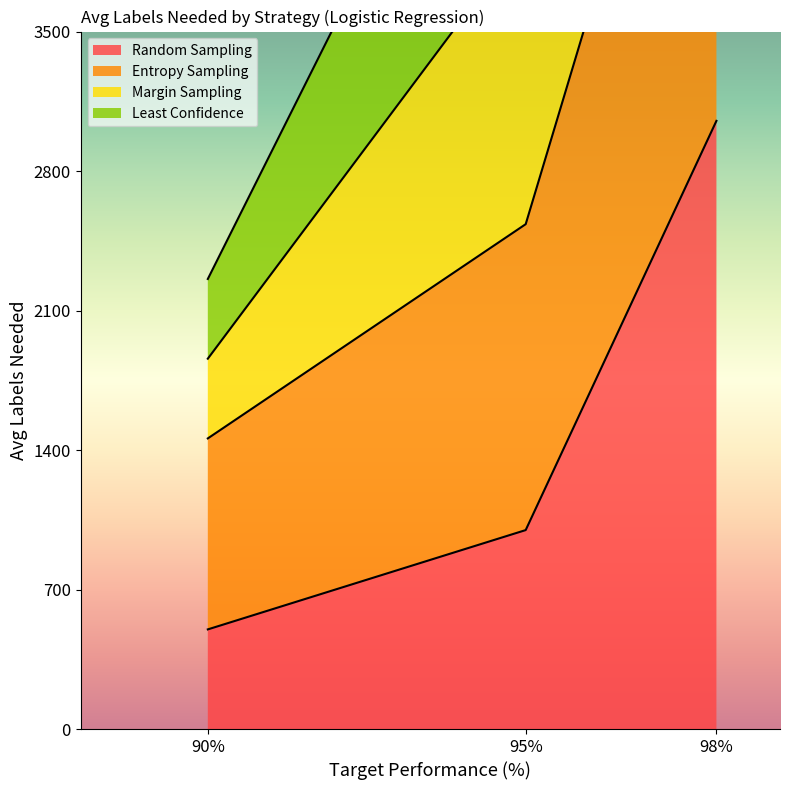

What is the difference between the second highest and minimum values in the Entropy Sampling series?

2131.8